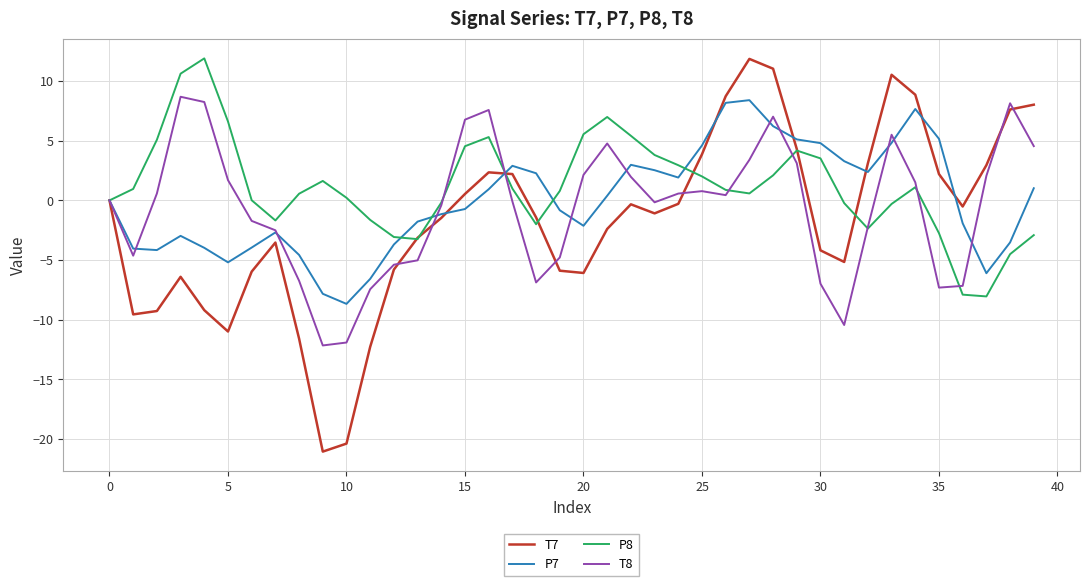

What is the average value of the T8 series?

-0.6